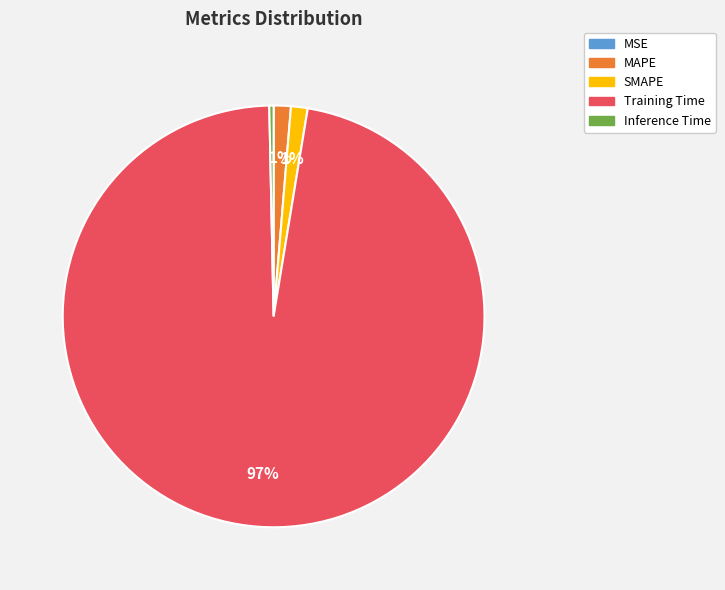

What percentage is the MAPE slice, to the nearest percent?

1%